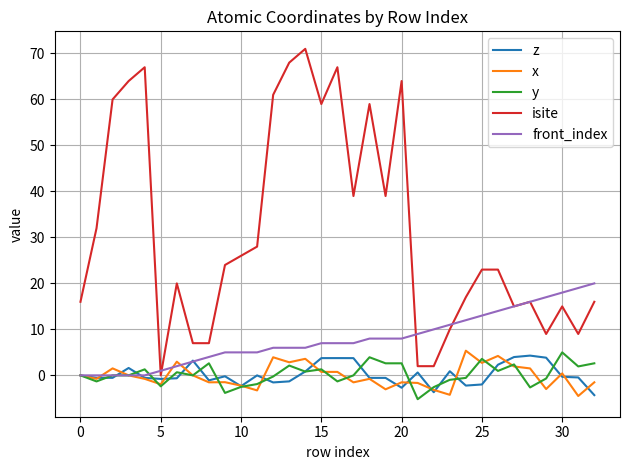

True or false: z has more than 2 points higher than both neighbors.

True